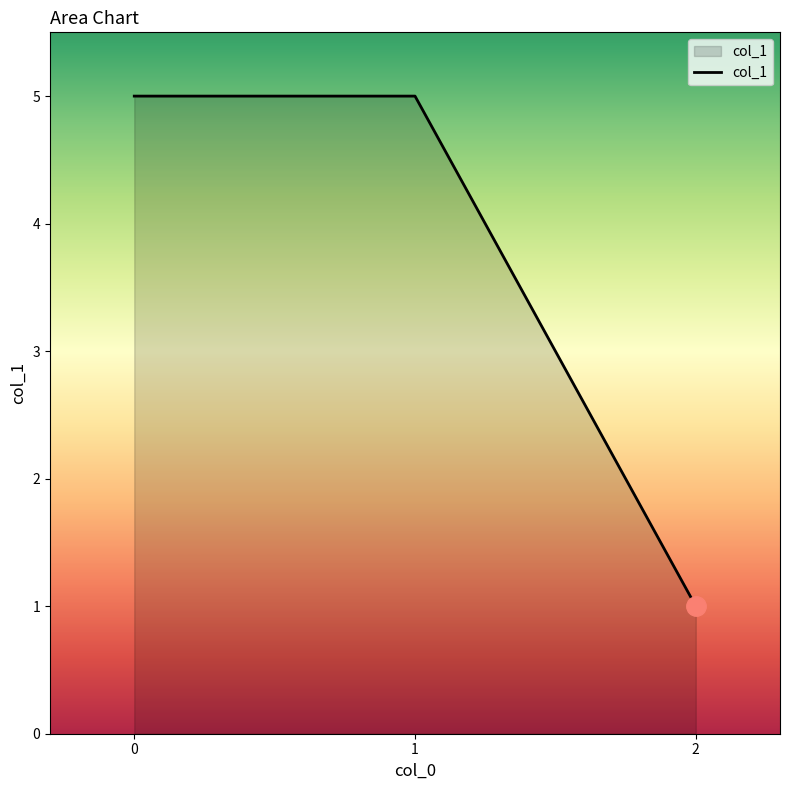

What is the difference between the maximum and minimum values?

4